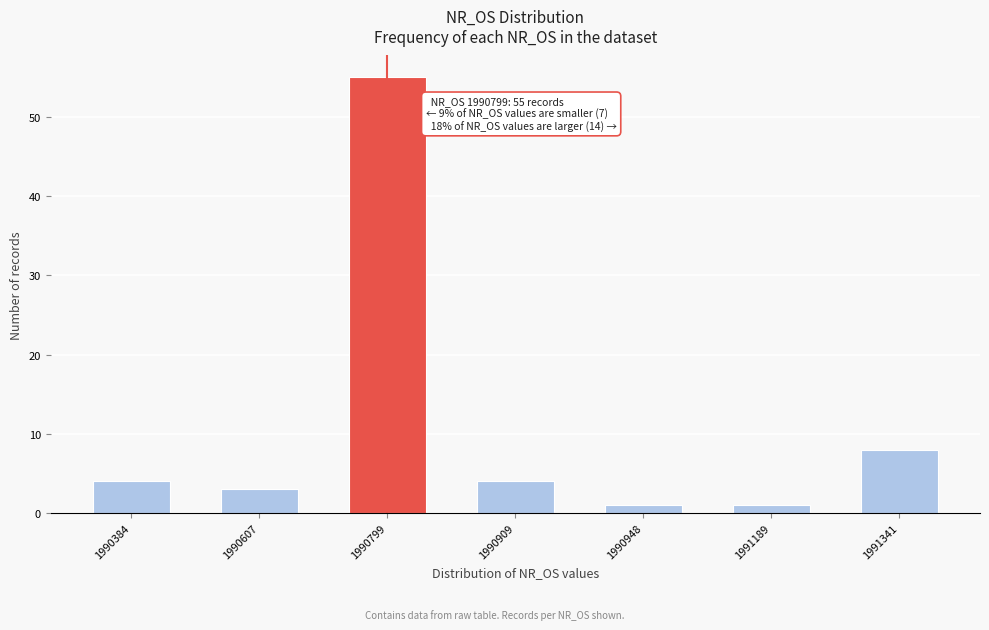

Reading right to left, list all the values displayed in this chart.

8	1	1	4	55	3	4